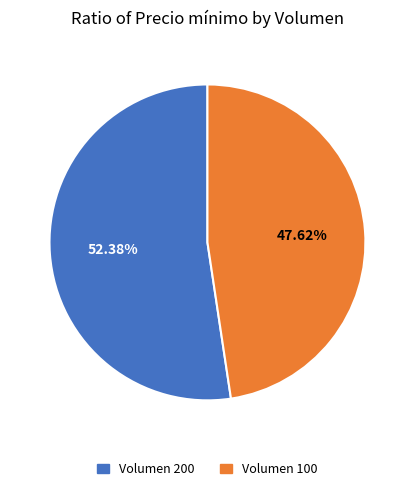

Approximately how many times larger is the value at Volumen 200 compared to Volumen 100?

1.1